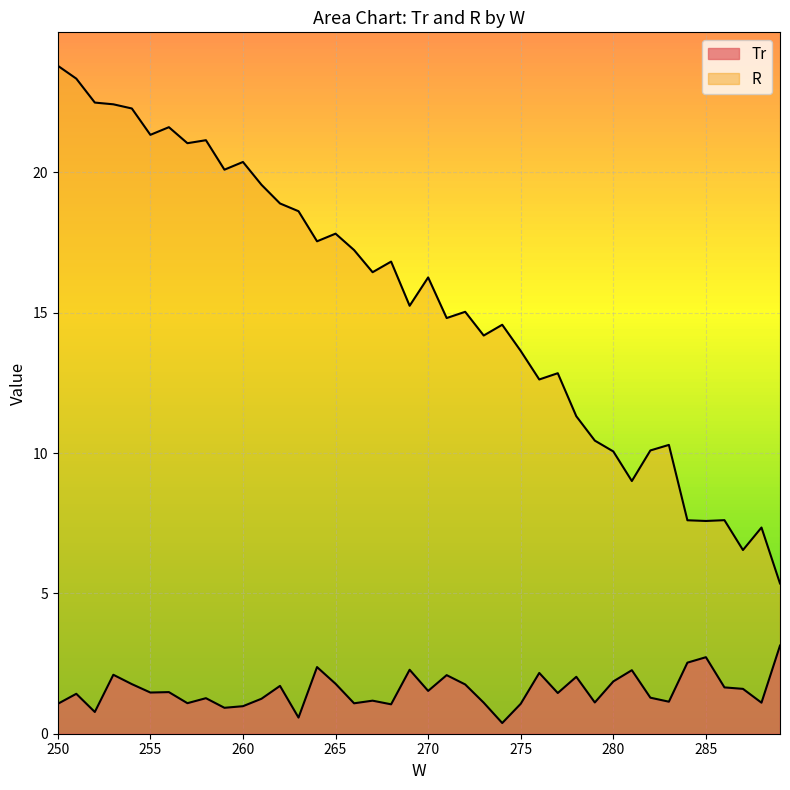

What is the difference between the maximum and second lowest values in the Tr series?

2.6